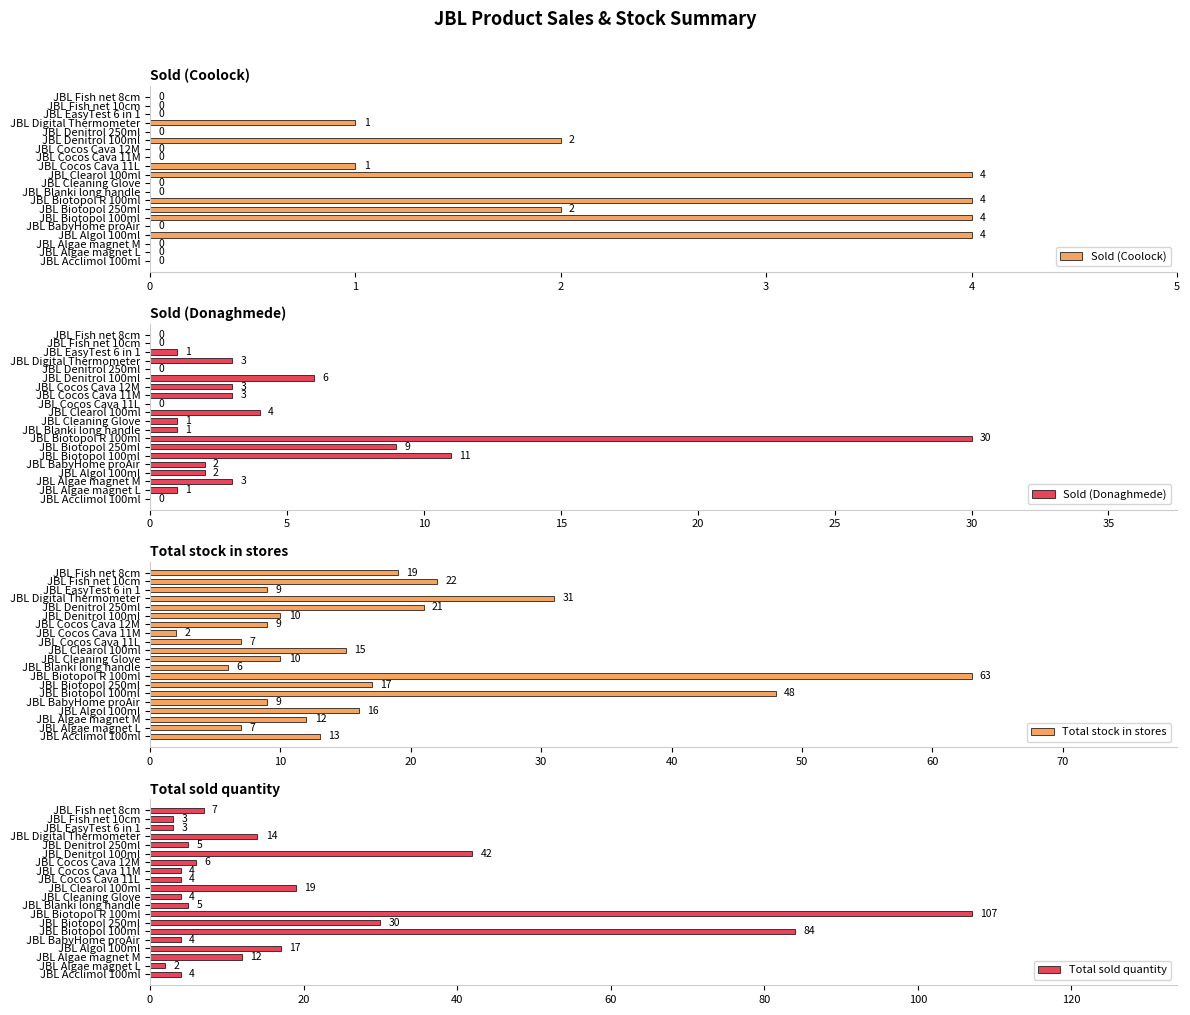

Reading left to right, transcribe all the data shown in this chart.

Sold (Coolock): 0	0	0	4	0	4	2	4	0	0	4	1	0	0	2	0	1	0	0	0
Sold (Donaghmede): 0	1	3	2	2	11	9	30	1	1	4	0	3	3	6	0	3	1	0	0
Total stock in stores: 13	7	12	16	9	48	17	63	6	10	15	7	2	9	10	21	31	9	22	19
Total sold quantity: 4	2	12	17	4	84	30	107	5	4	19	4	4	6	42	5	14	3	3	7